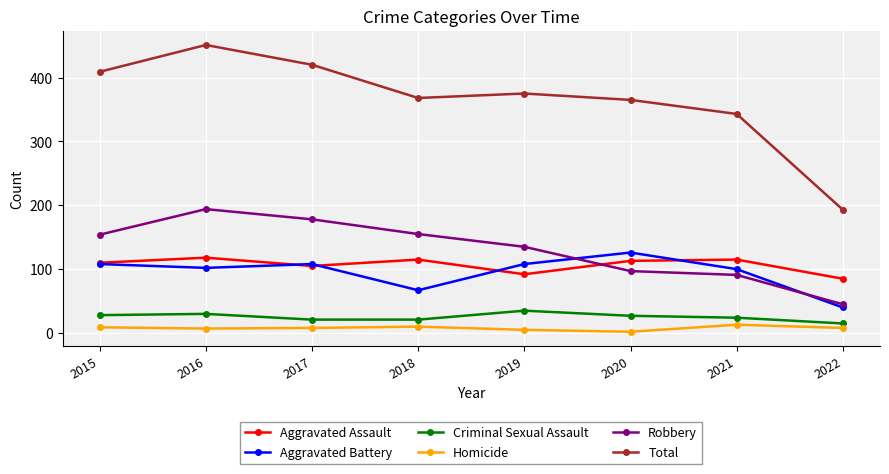

Where is Total nearest to the value 322?

2021